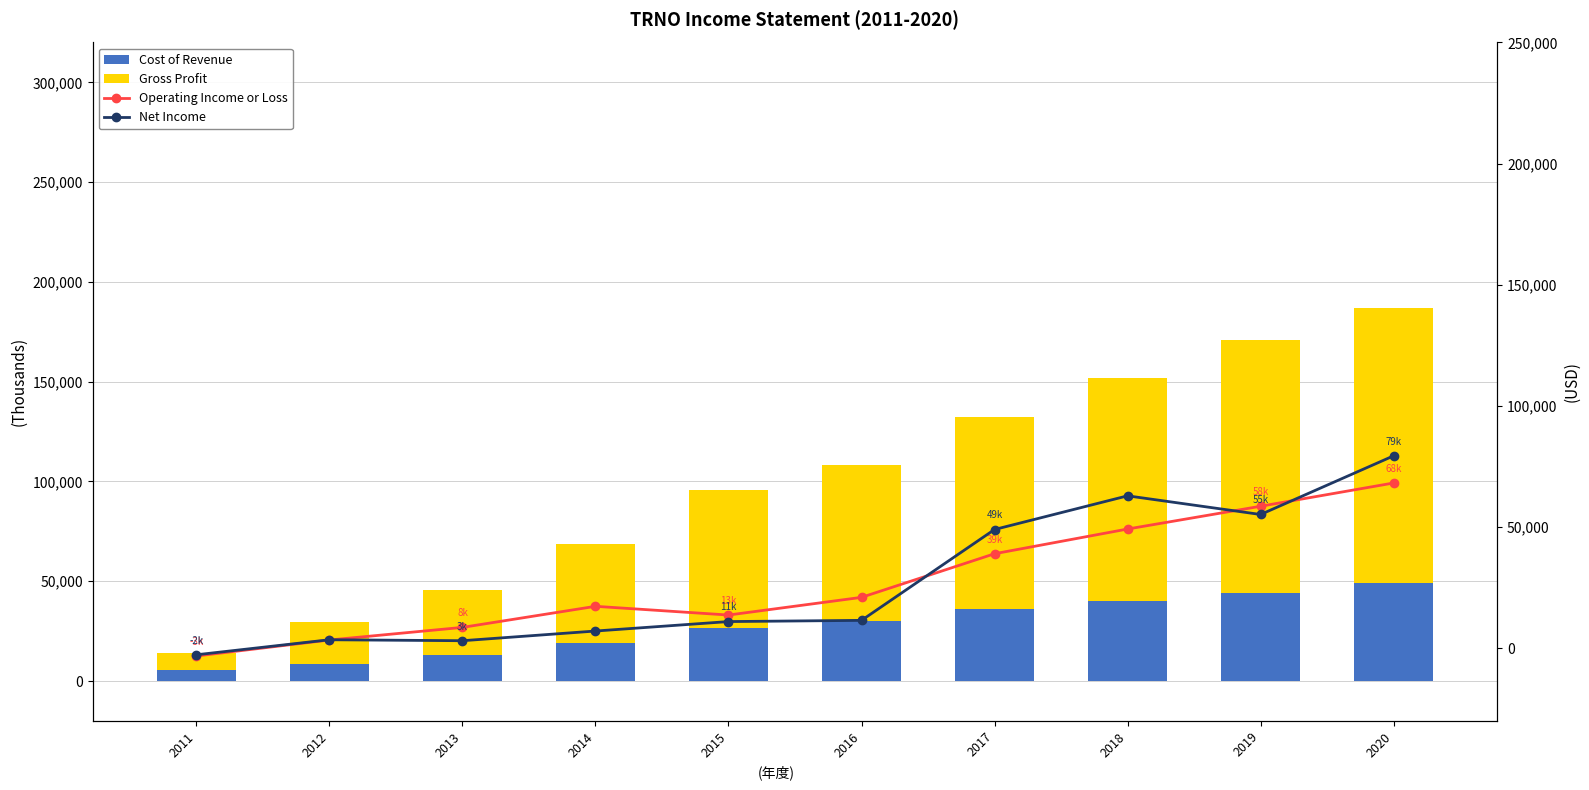

What is the sum of all Gross Profit values?

732000